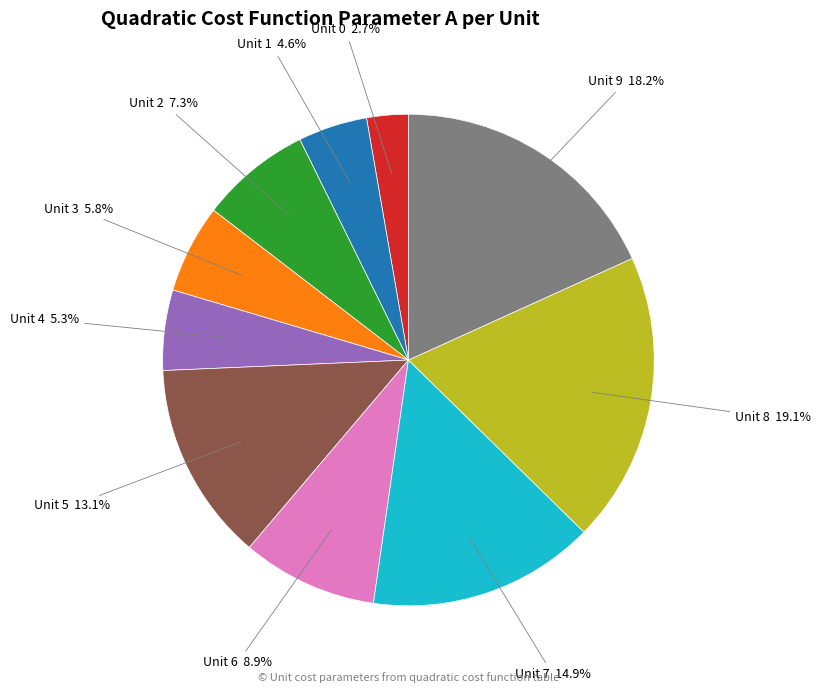

How many segments does this pie chart have?

10